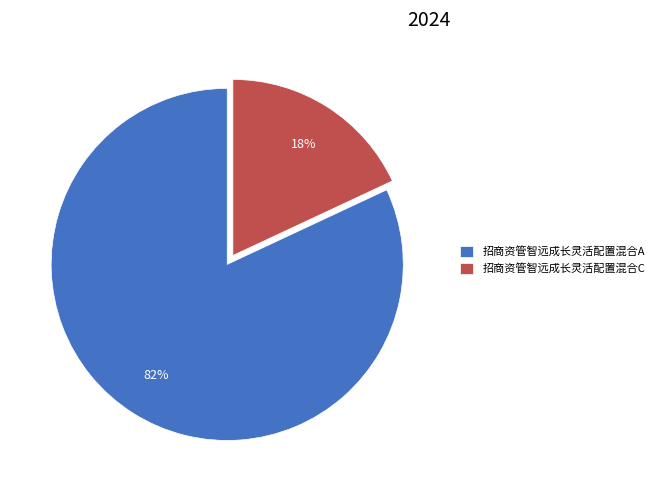

Between 招商资管智远成长灵活配置混合A and 招商资管智远成长灵活配置混合C, which is larger?

招商资管智远成长灵活配置混合A